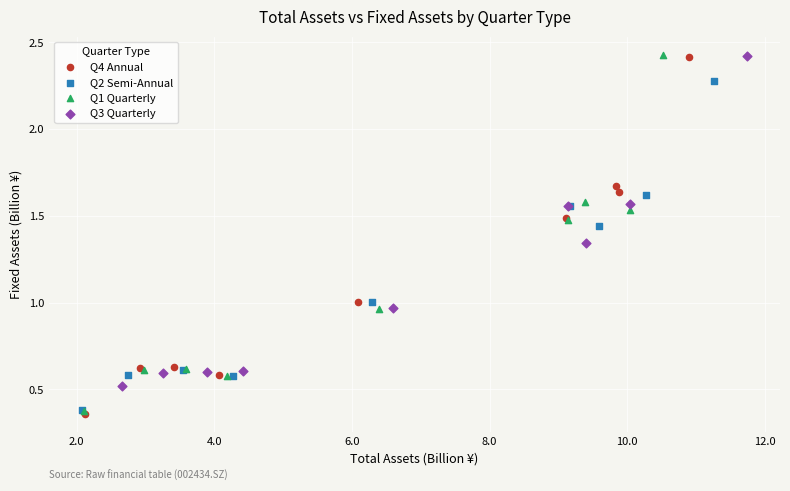

Which series has the largest Y range (max minus min)?

Q4 Annual